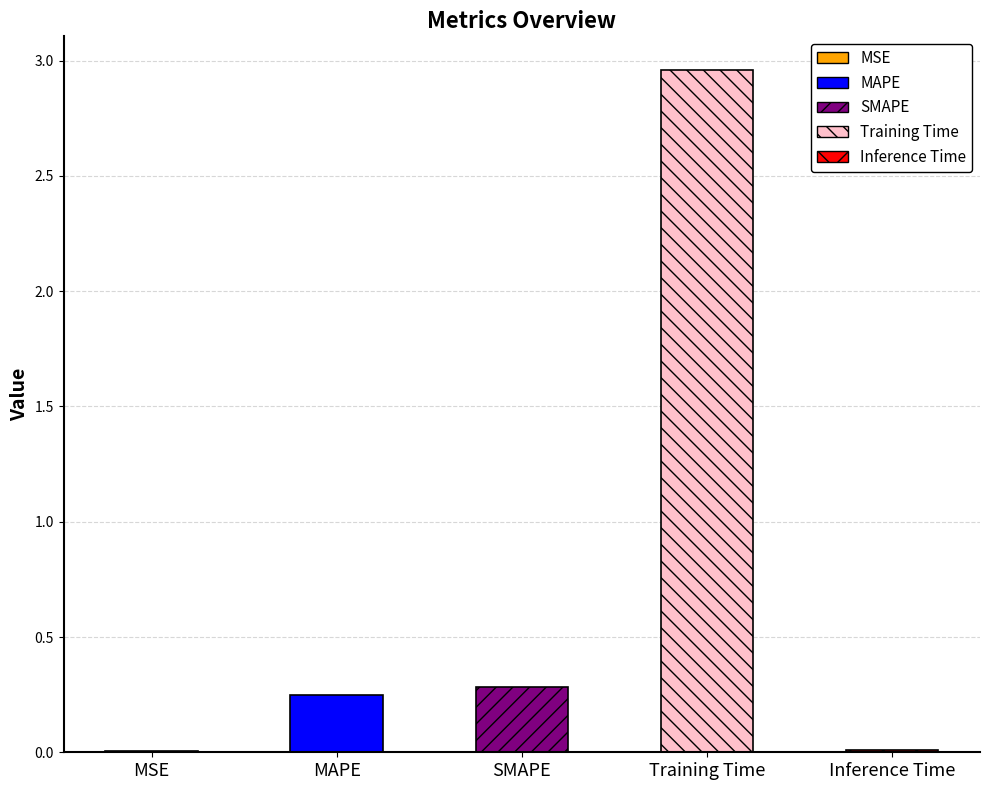

What is the sum of all values?

3.5